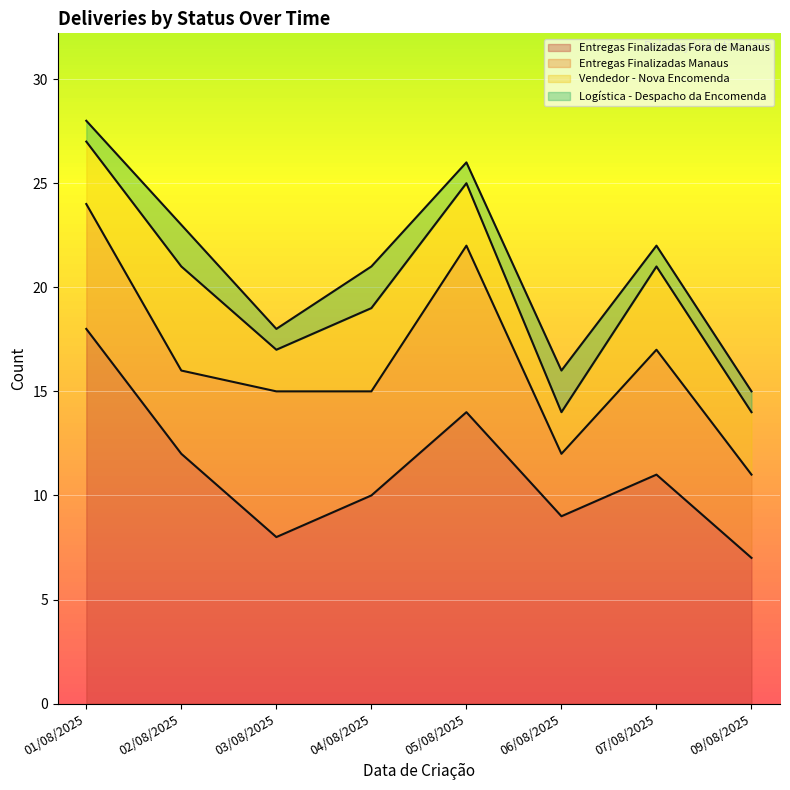

Reading right to left, transcribe all the data shown in this chart.

Entregas Finalizadas Fora de Manaus: 7	11	9	14	10	8	12	18
Entregas Finalizadas Manaus: 4	6	3	8	5	7	4	6
Vendedor - Nova Encomenda: 3	4	2	3	4	2	5	3
Logística - Despacho da Encomenda: 1	1	2	1	2	1	2	1